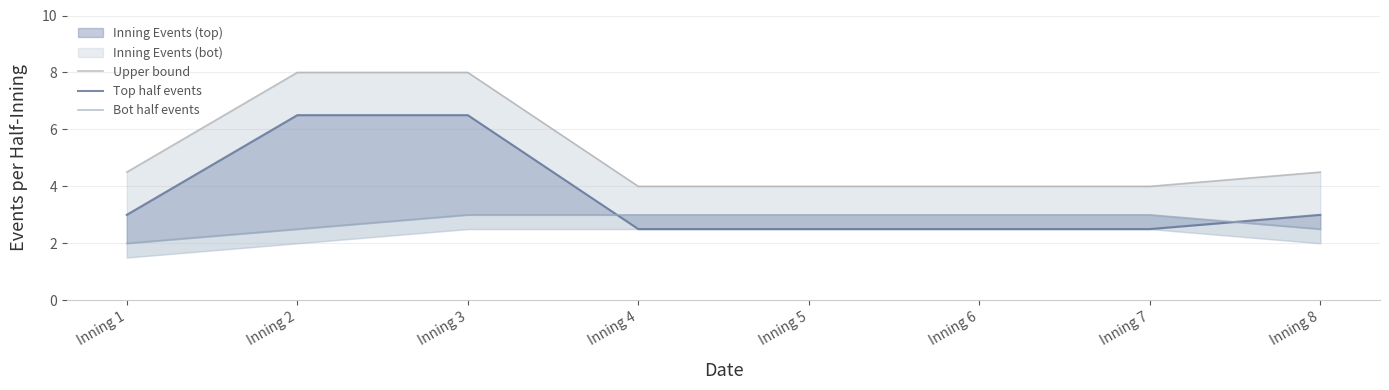

Which has a higher value, Inning 8 or Inning 6?

Inning 8